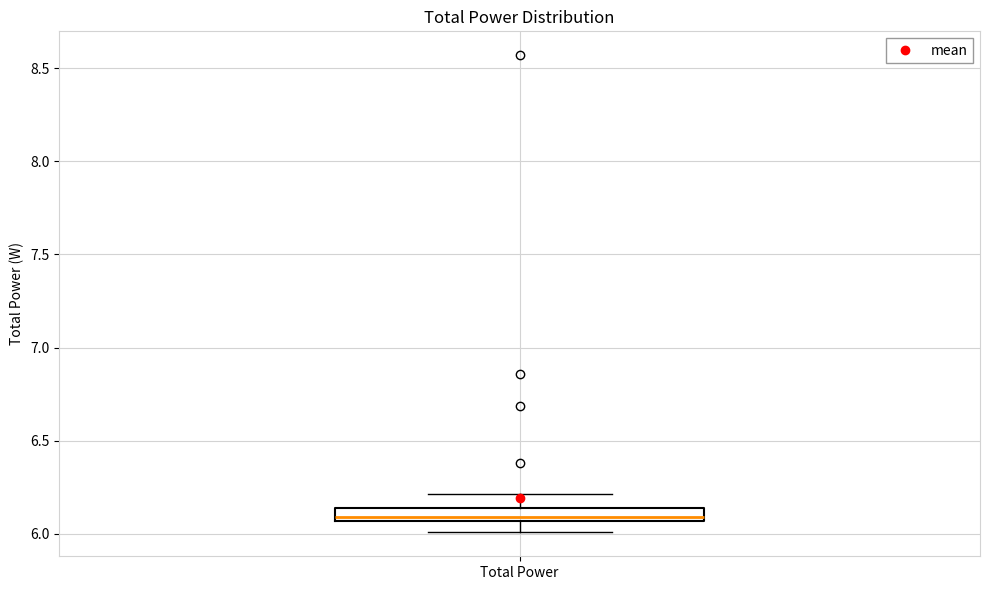

Where does the median line of the box for Total Power sit on the y-axis? The values are not printed on the chart, so give them approximately, as read against the axis.

6.10